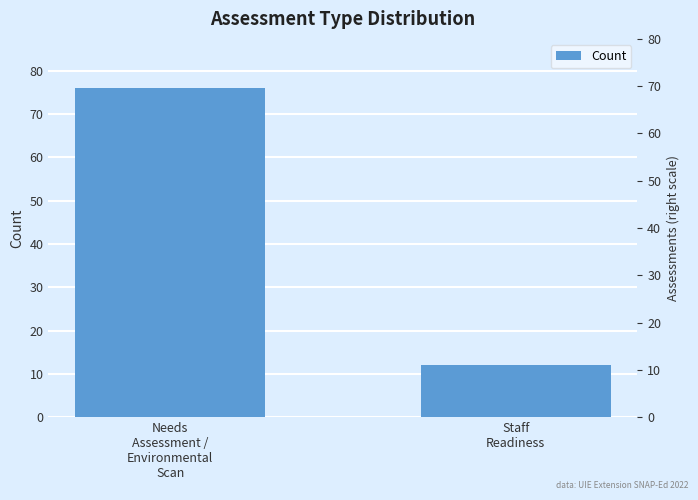

What is the average value?

44